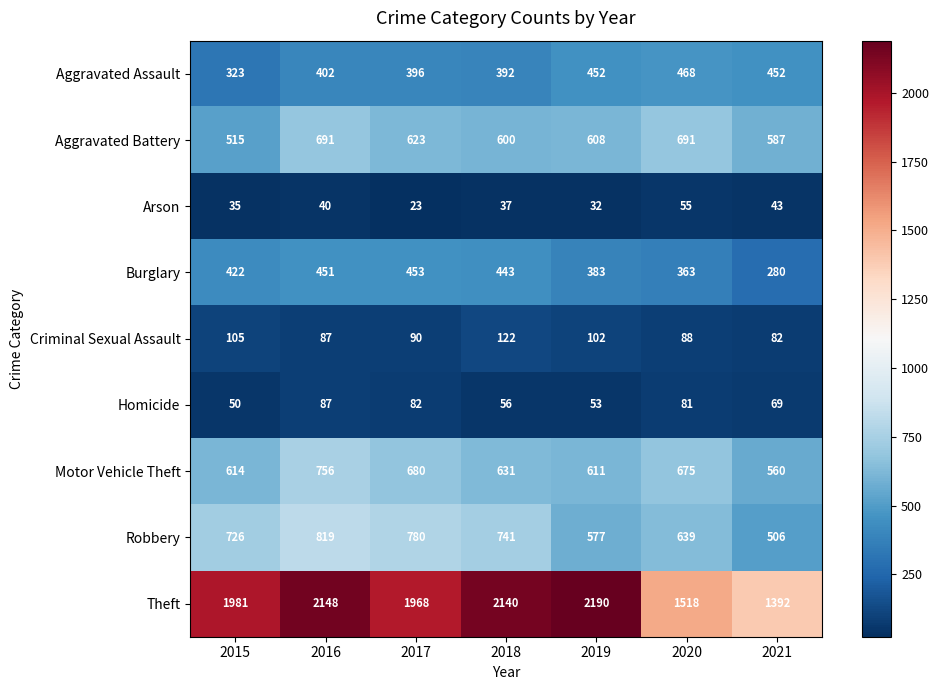

Between 2015 and 2018, which series saw the biggest shift?

Theft